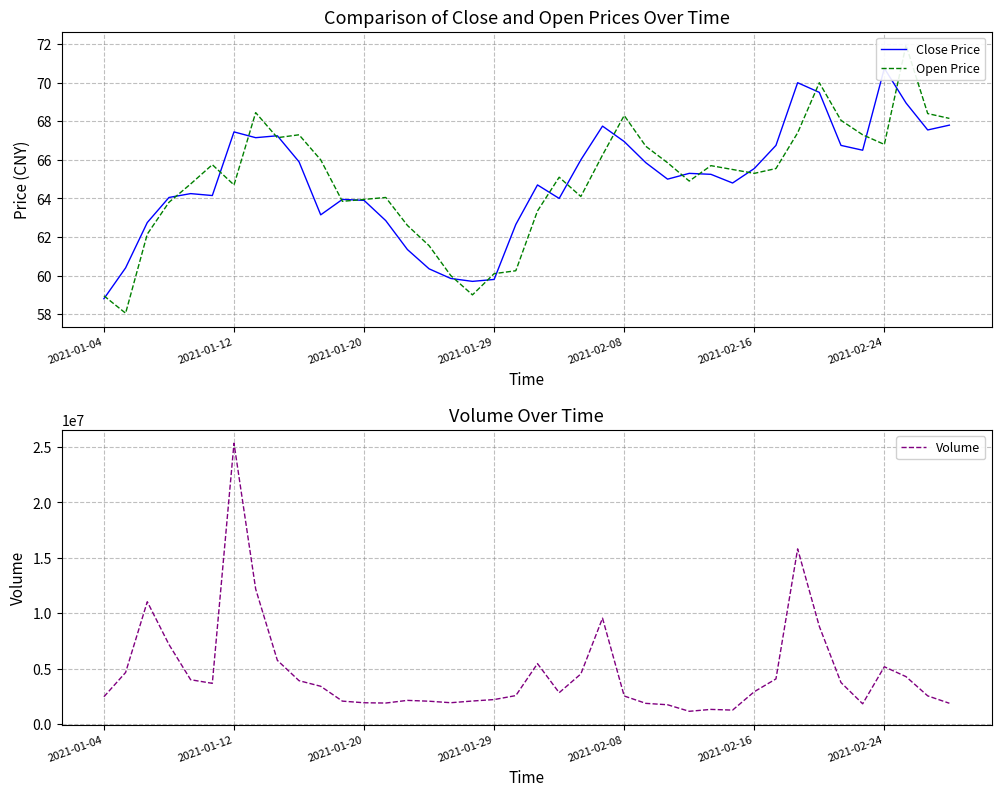

What is the smallest value displayed?

58.0